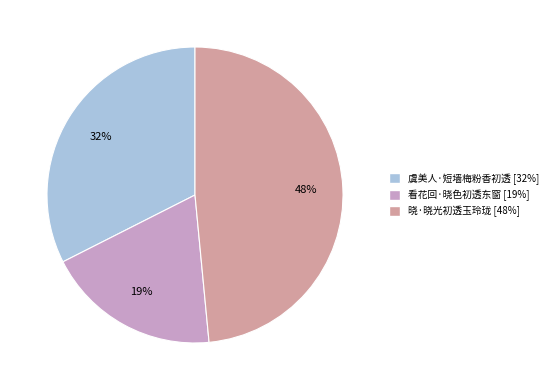

True or false: 虞美人·短墙梅粉香初透 accounts for 32% of the total.

True